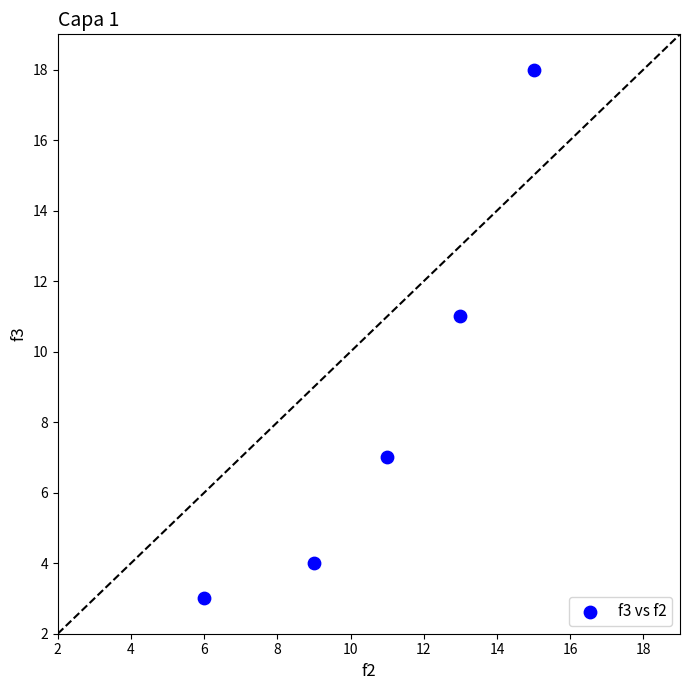

What Y value in the scatter plot is closest to 10?

11